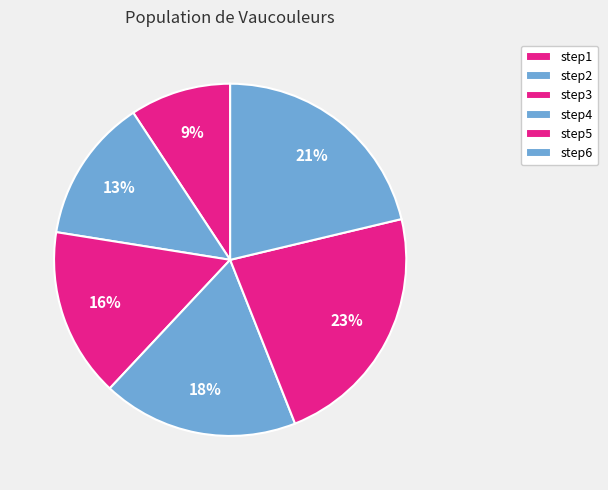

Count the number of slices in the pie.

6